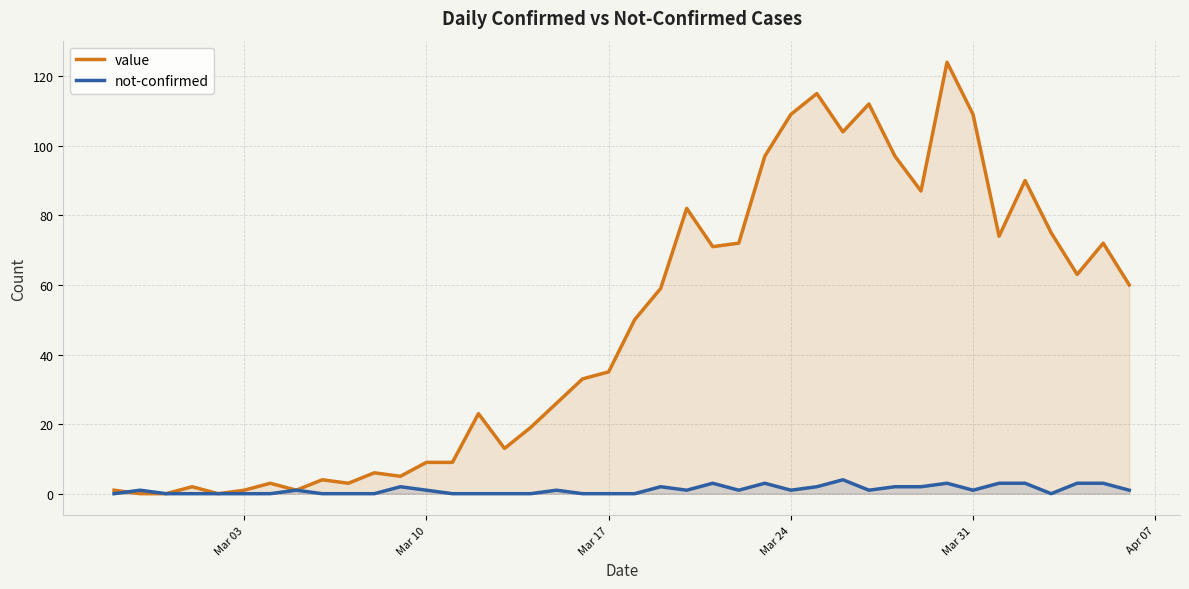

At how many categories does at least one series exceed 41?

20